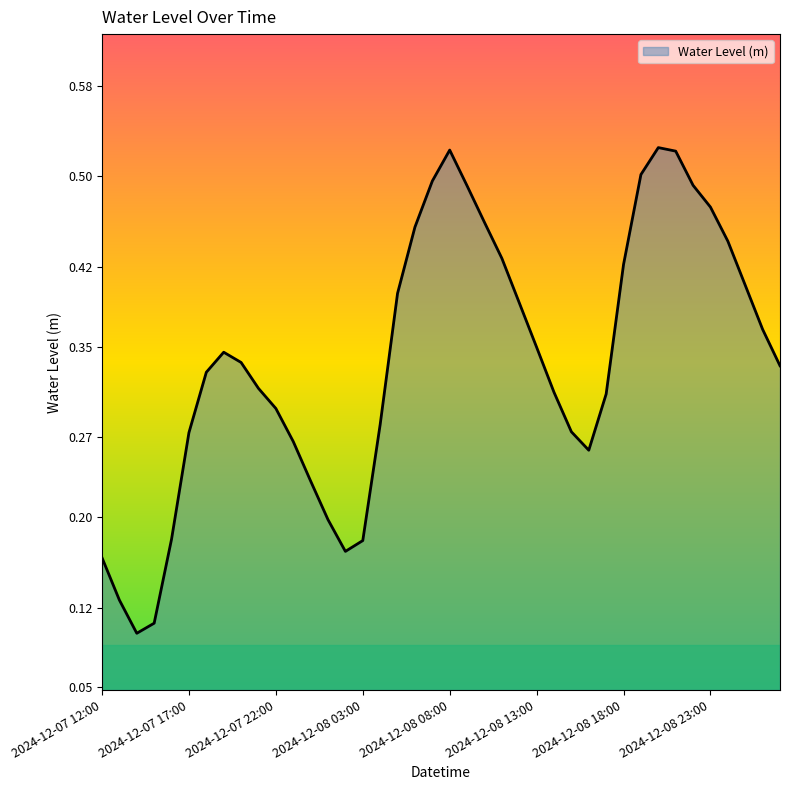

List the labels in order of value, largest first.

2024-12-08 20:00, 2024-12-08 08:00, 2024-12-08 21:00, 2024-12-08 19:00, 2024-12-08 07:00, 2024-12-08 22:00, 2024-12-08 09:00, 2024-12-08 23:00, 2024-12-08 10:00, 2024-12-08 06:00, 2024-12-09 00:00, 2024-12-08 11:00, 2024-12-08 18:00, 2024-12-09 01:00, 2024-12-08 05:00, 2024-12-08 12:00, 2024-12-09 02:00, 2024-12-08 13:00, 2024-12-07 19:00, 2024-12-07 20:00, 2024-12-09 03:00, 2024-12-07 18:00, 2024-12-07 21:00, 2024-12-08 14:00, 2024-12-08 17:00, 2024-12-07 22:00, 2024-12-08 04:00, 2024-12-08 15:00, 2024-12-07 17:00, 2024-12-07 23:00, 2024-12-08 16:00, 2024-12-08 00:00, 2024-12-08 01:00, 2024-12-07 16:00, 2024-12-08 03:00, 2024-12-08 02:00, 2024-12-07 12:00, 2024-12-07 13:00, 2024-12-07 15:00, 2024-12-07 14:00